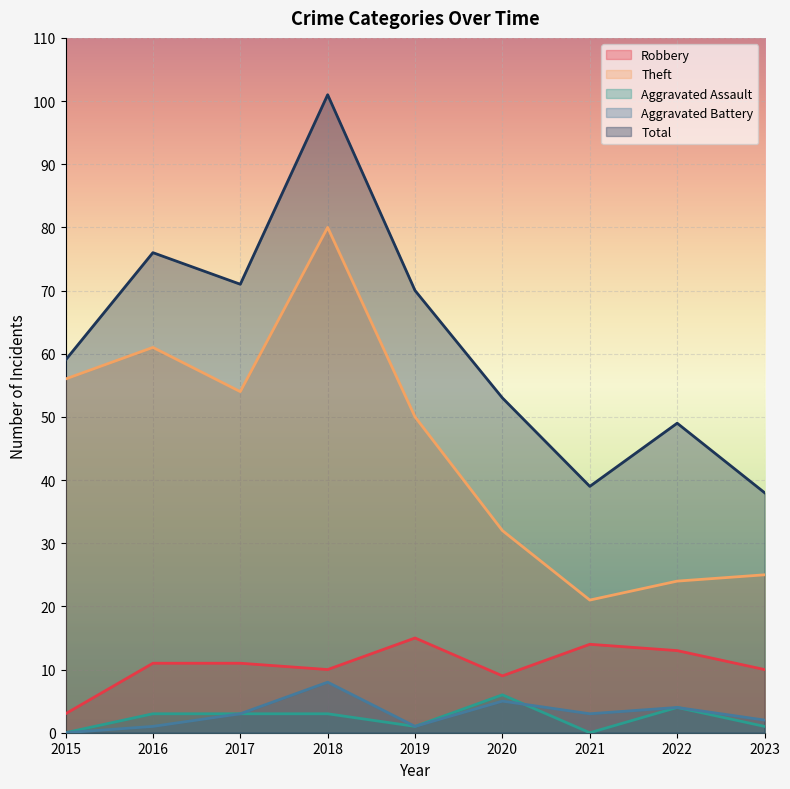

How many lines are shown in the chart?

5